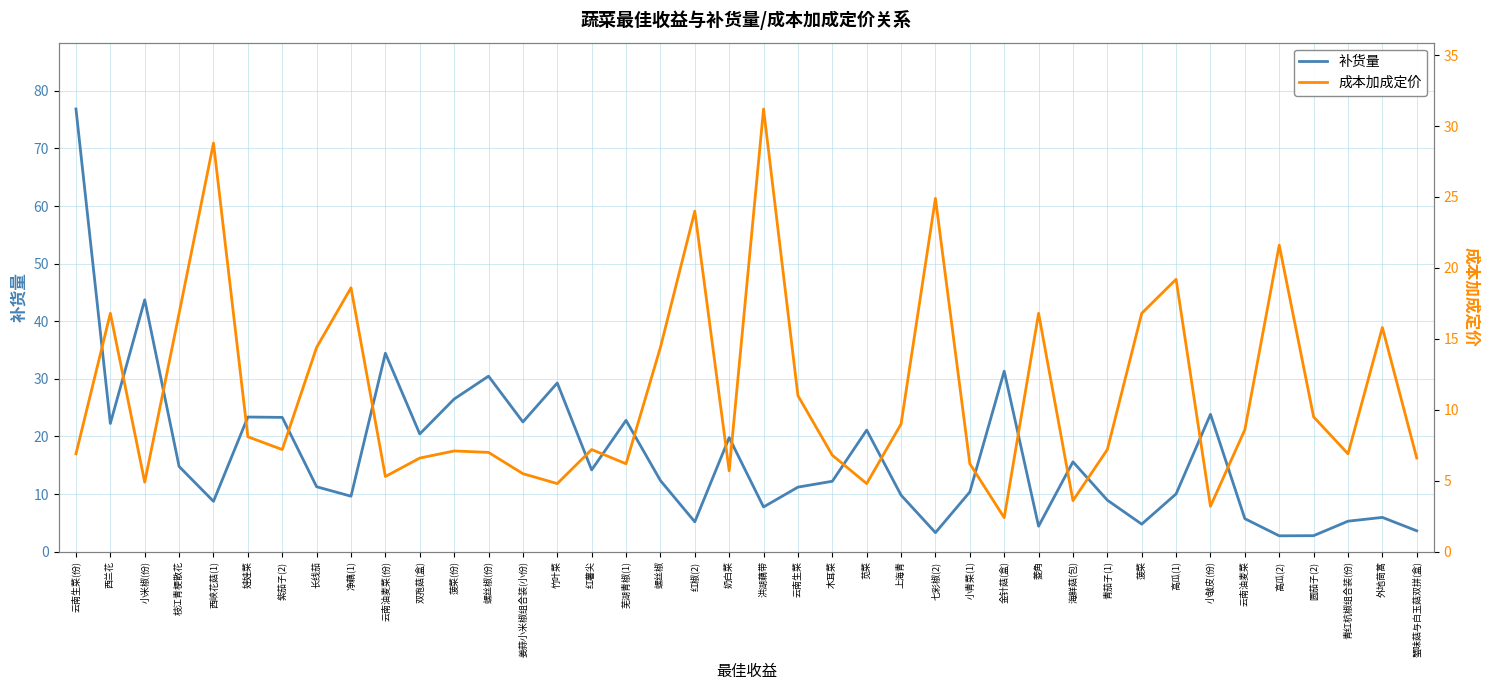

Which series has the largest total across all categories?

补货量